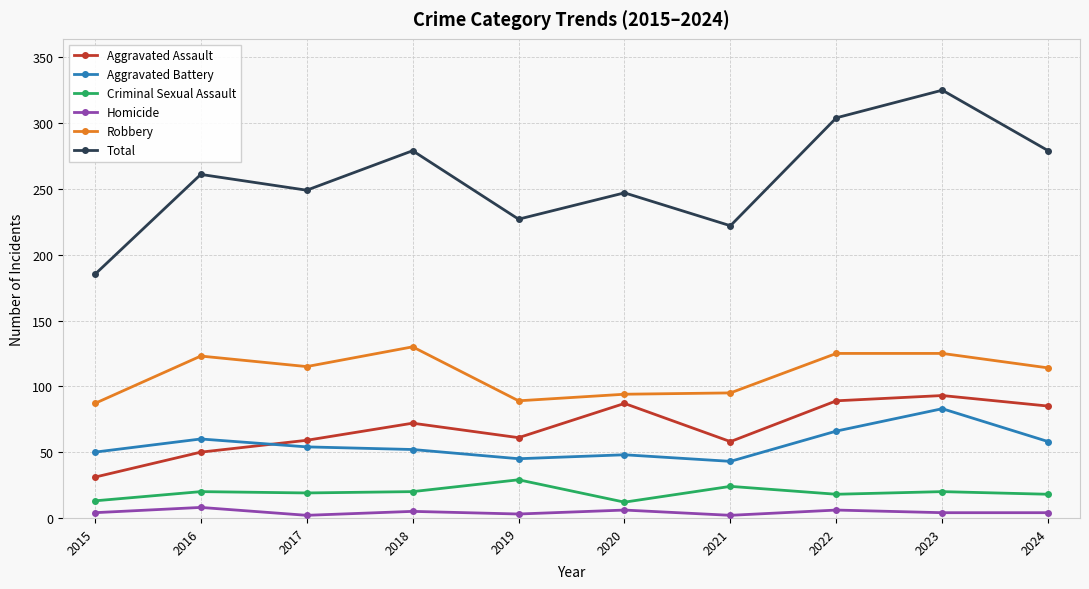

True or false: Aggravated Assault and Homicide cross at least once.

False